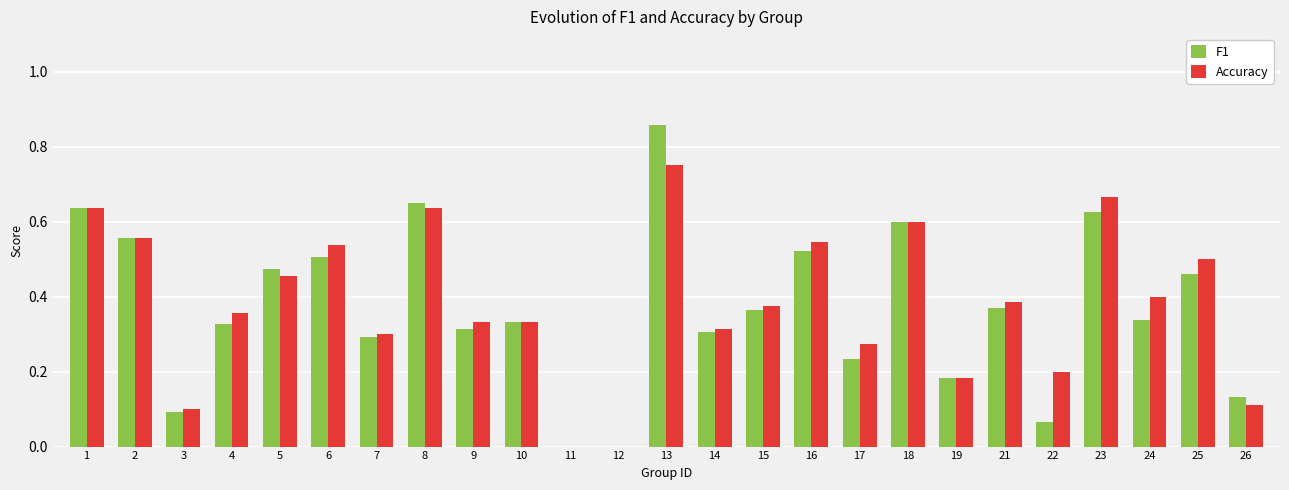

Is it true that F1 equals 0.8 at 16?

False